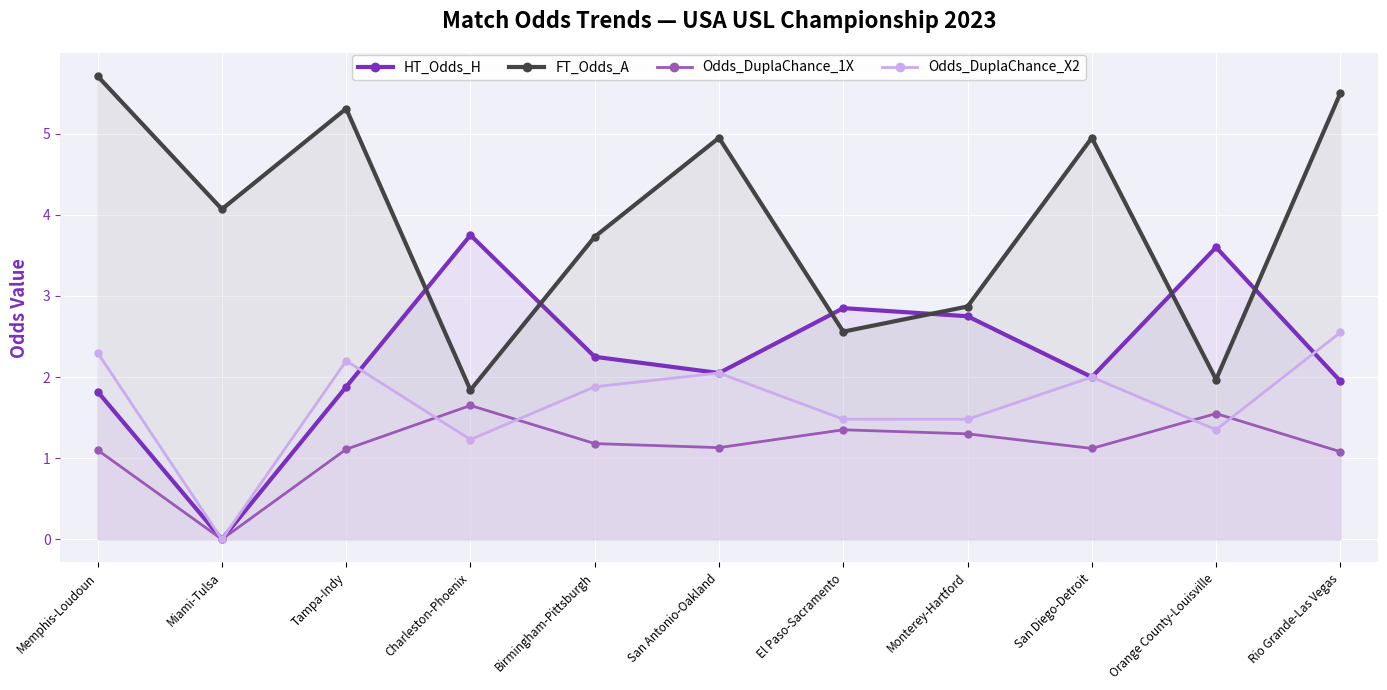

Which series has the largest range (max minus min)?

FT_Odds_A